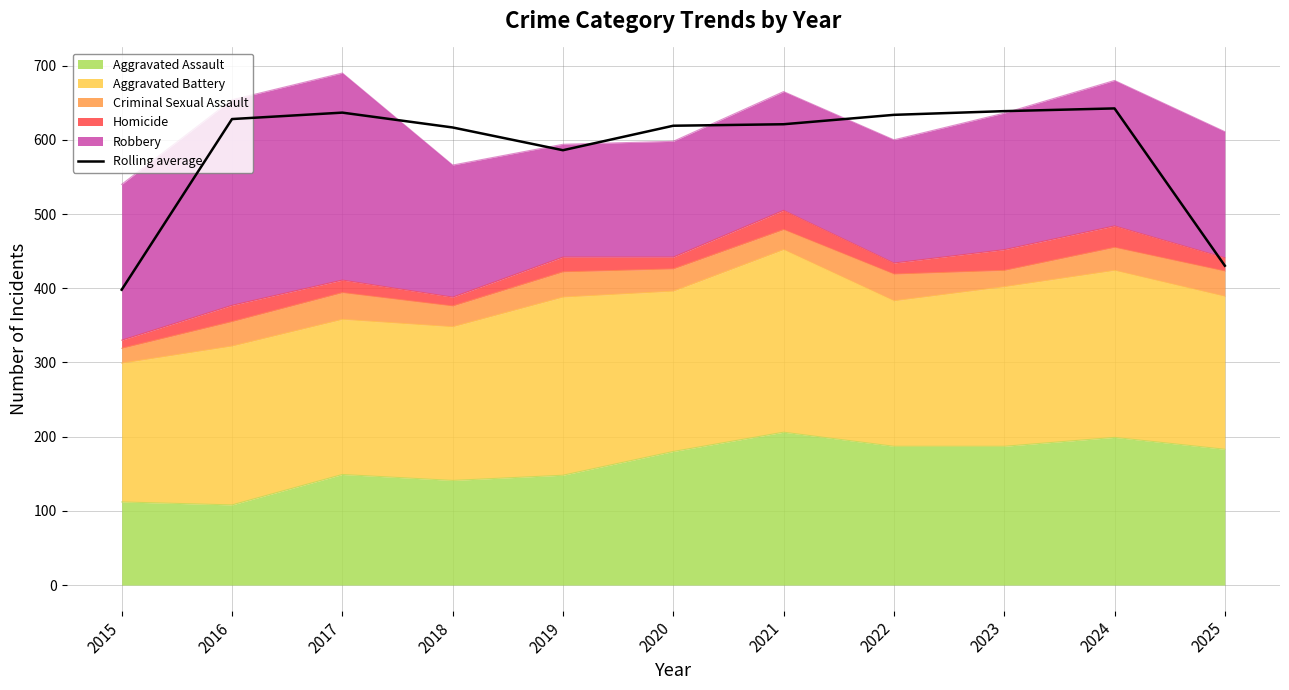

What is the difference between the maximum and minimum values?

244.3